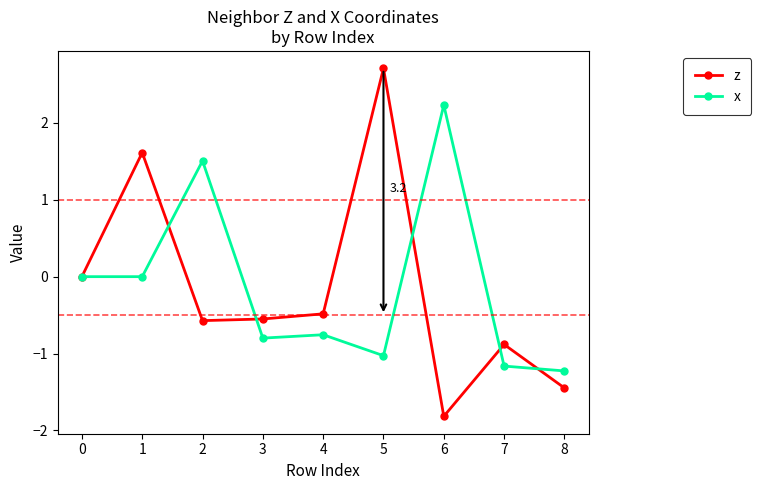

What is the approximate value of x at 6?

2.2